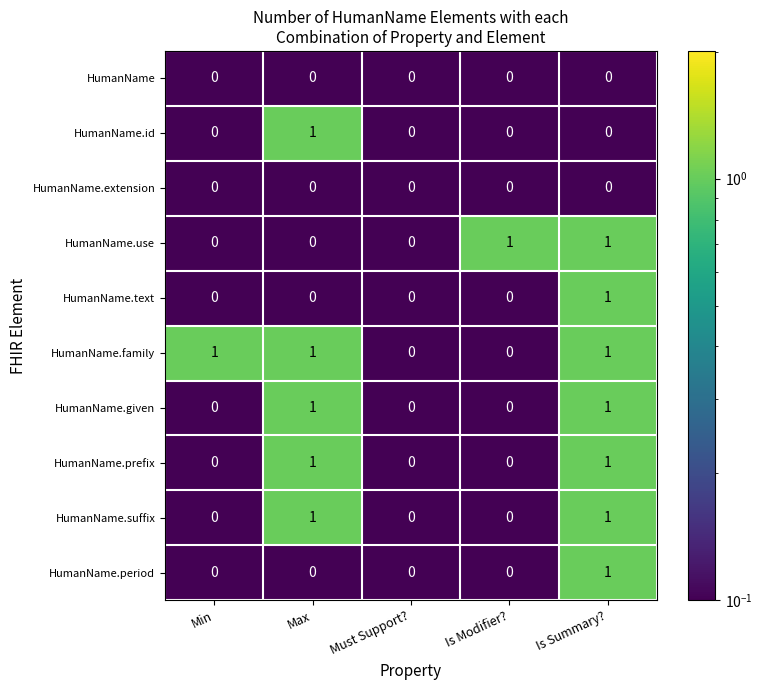

Is it true that HumanName.given equals 0 at Must Support??

True